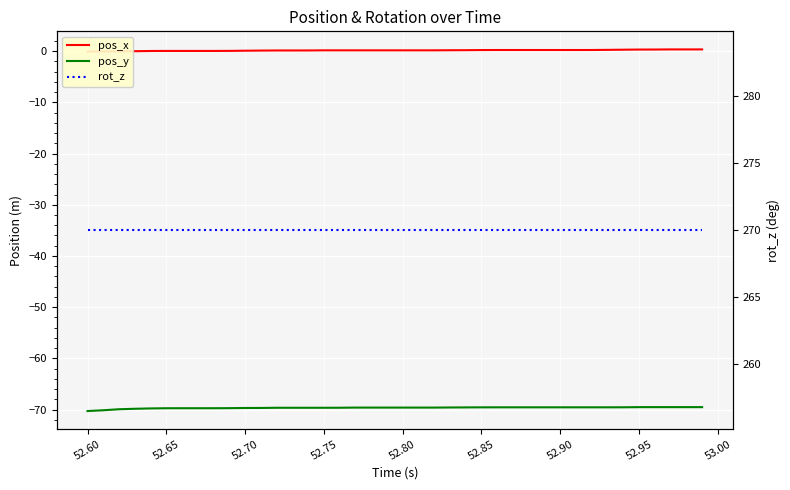

True or false: pos_y has more than 0 points higher than both neighbors.

False